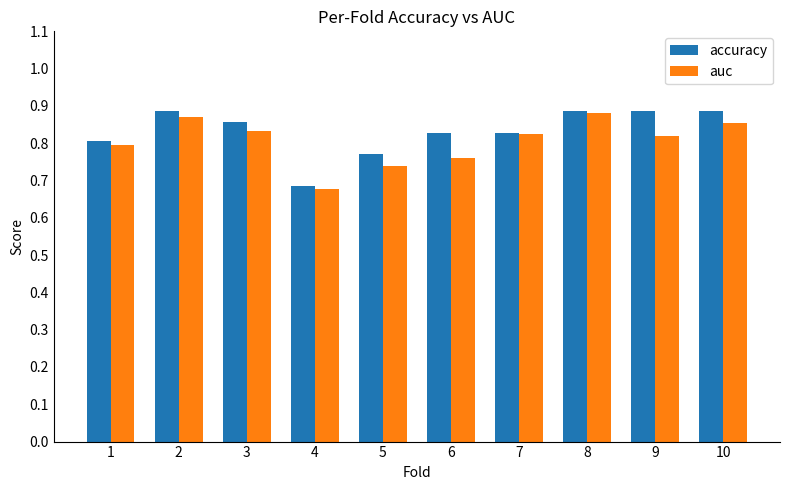

Which series changed the most between 1 and 2?

accuracy